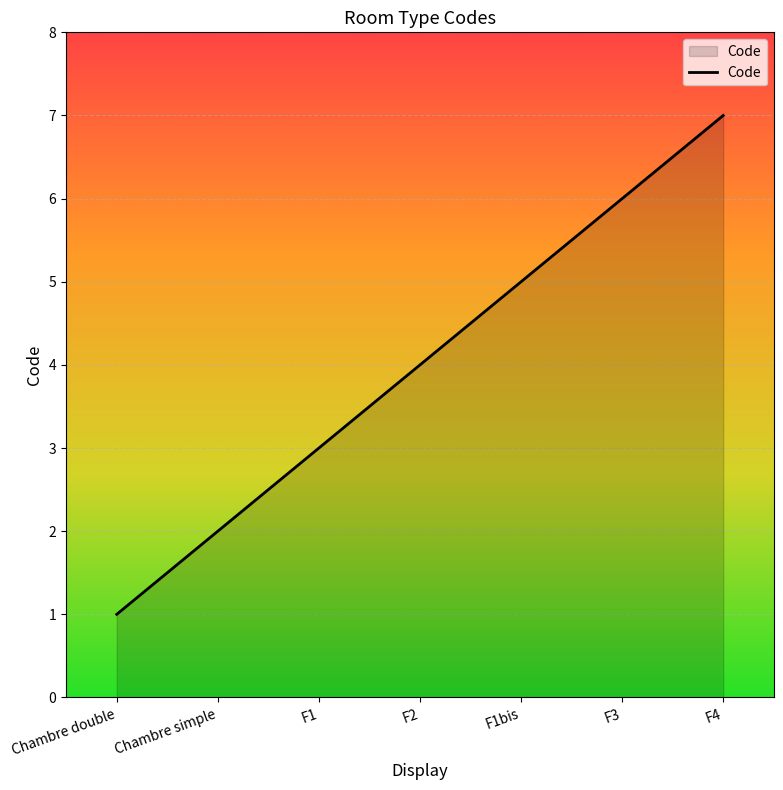

How many values are between 2 and 6?

5